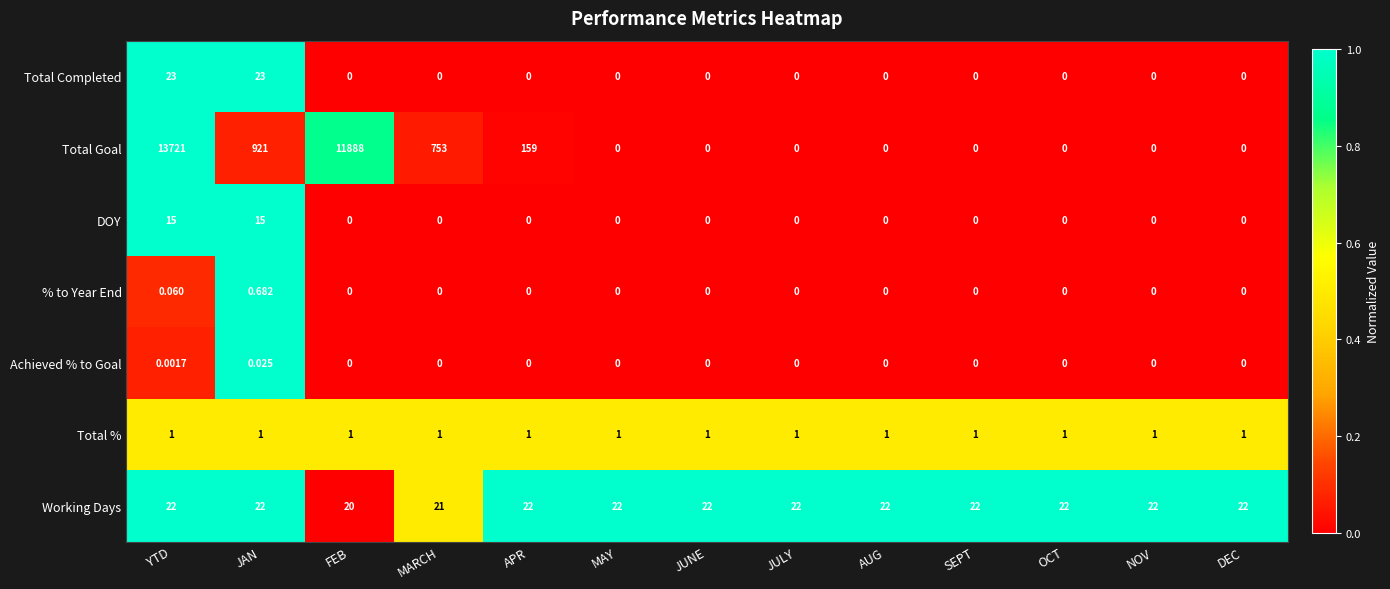

Which series has the widest spread of values?

Total Goal